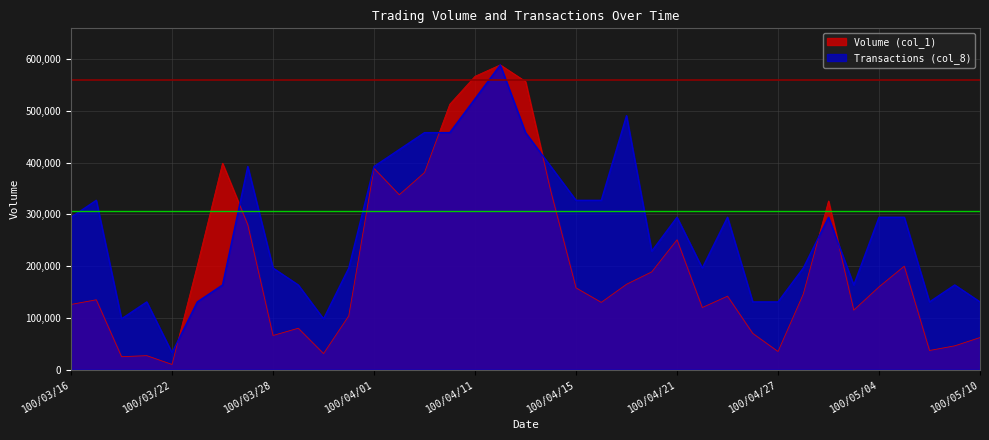

The value of Volume (col_1) at 100/04/25 is 31254.5. True or false?

False